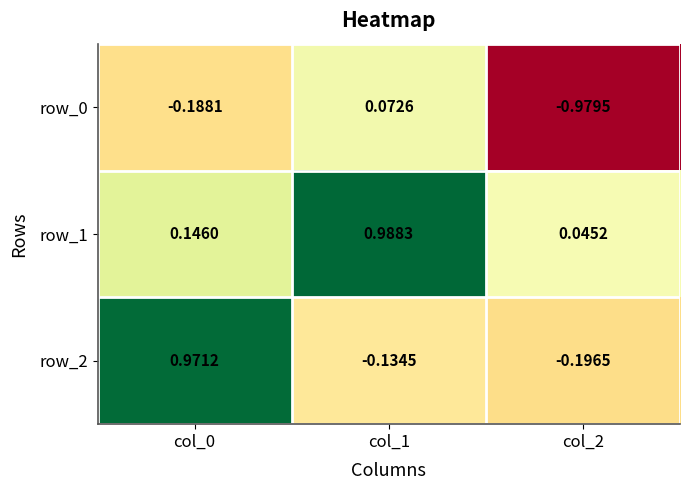

Count the number of categories in the chart.

3